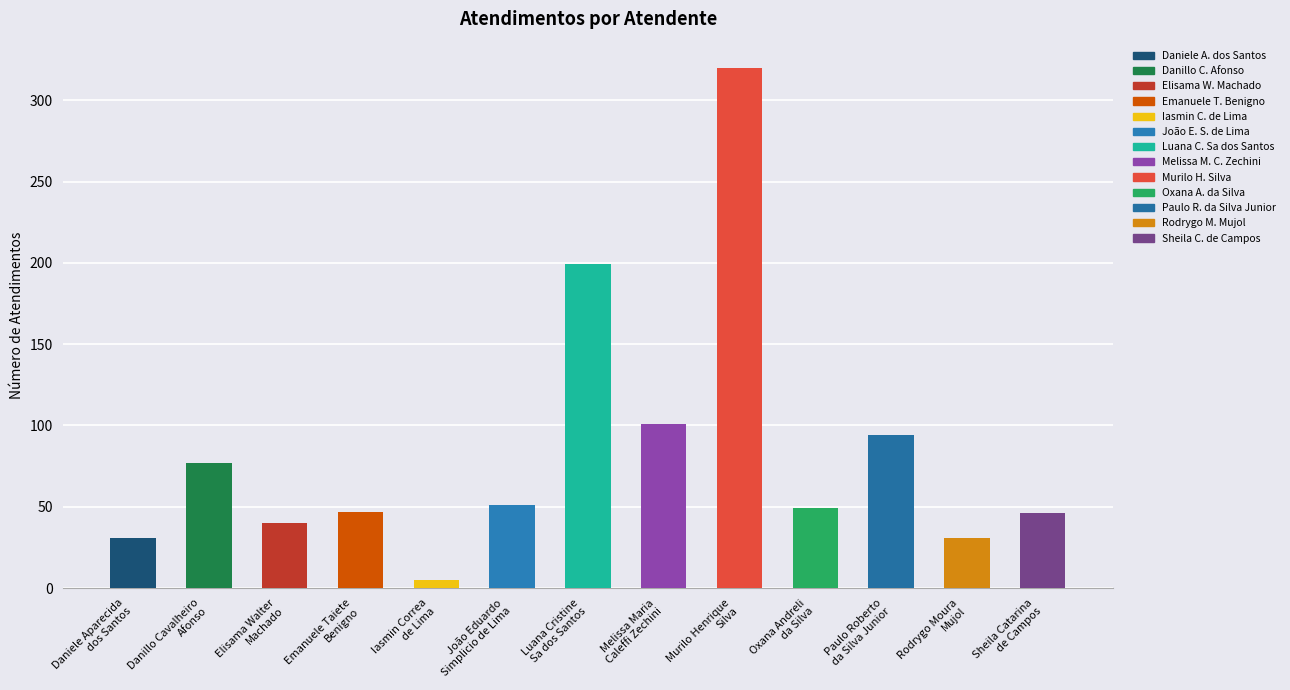

The chart shows a value of 55 at Luana Cristine
Sa dos Santos. True or false?

False